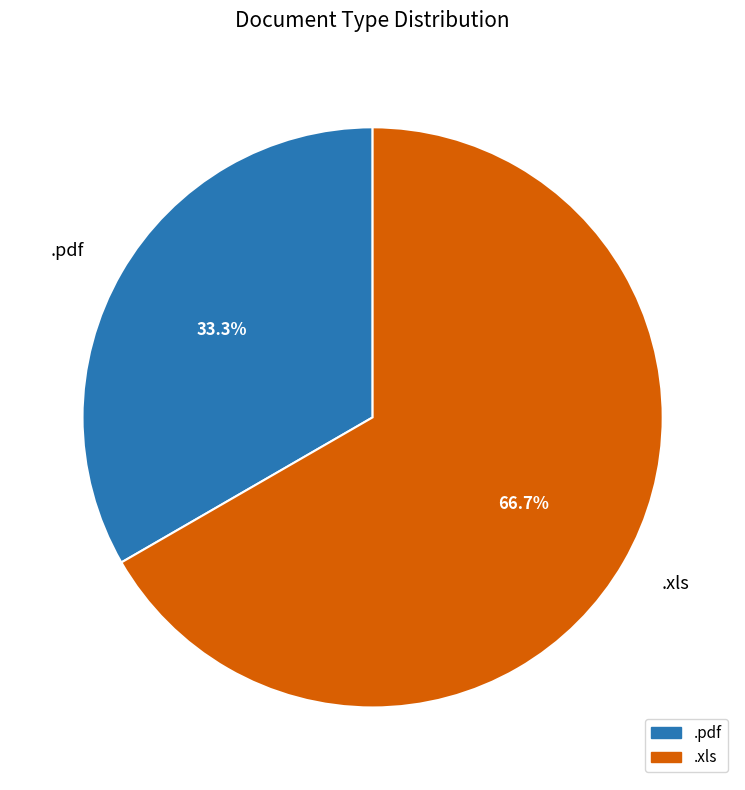

To the nearest percent, what percentage of the pie is .pdf?

33%